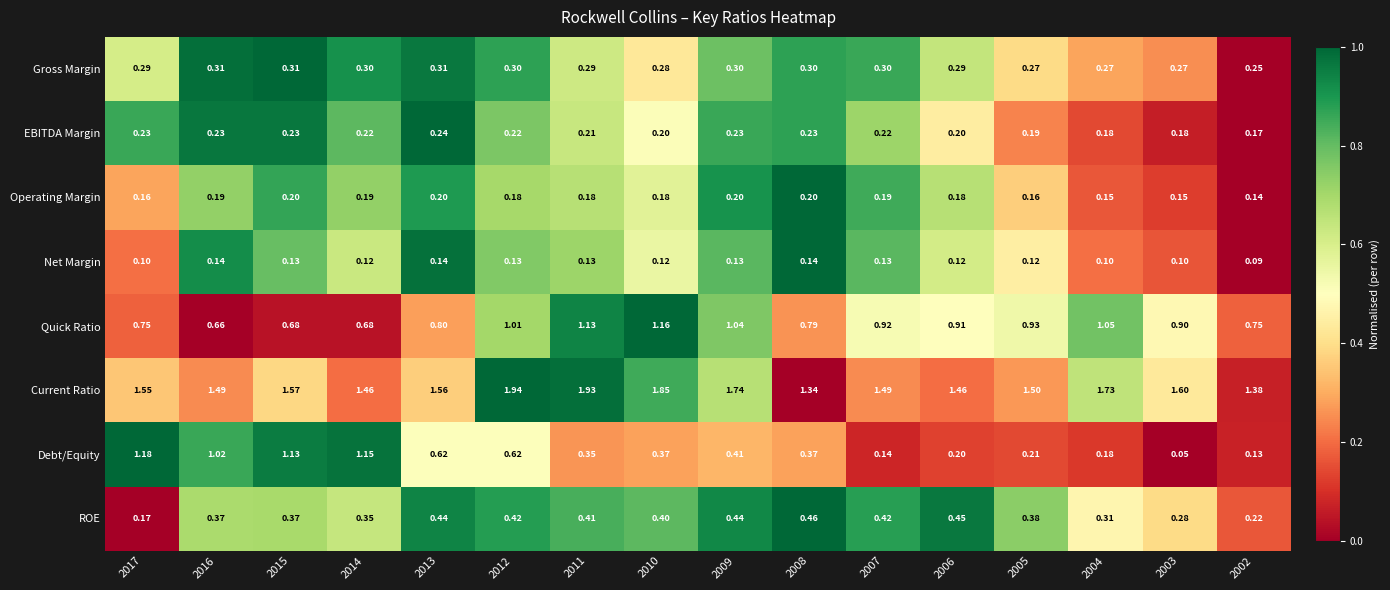

Which series has the largest range (max minus min)?

Debt/Equity